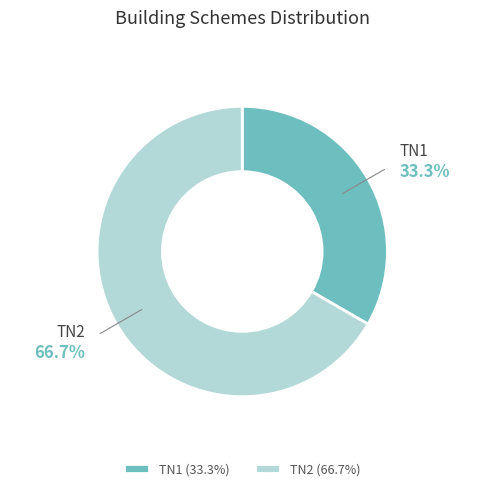

How many slices are in this pie chart?

2